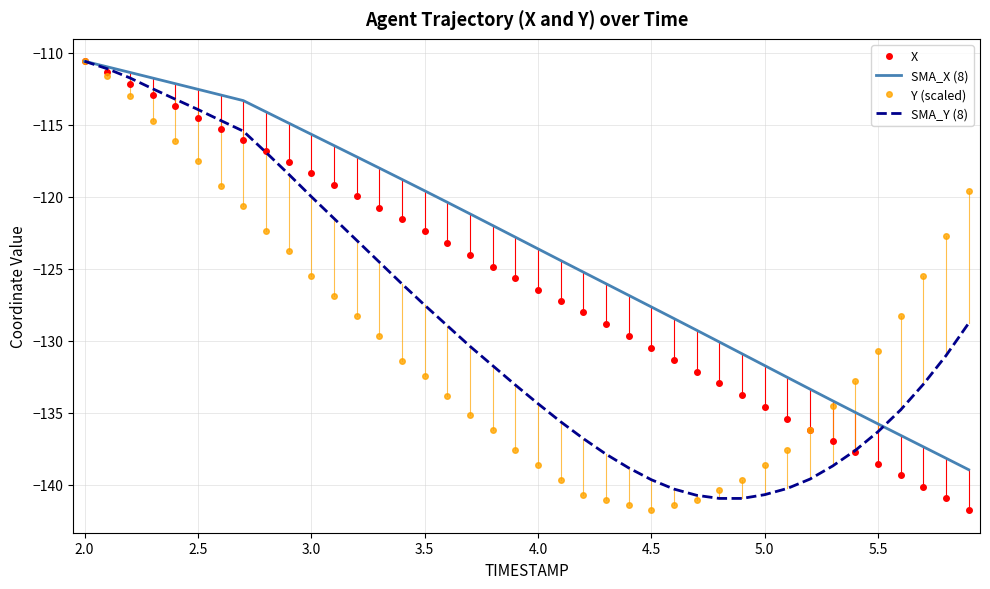

Rank the series by their average value, from highest to lowest.

SMA_X (8), X, SMA_Y (8), Y (scaled)